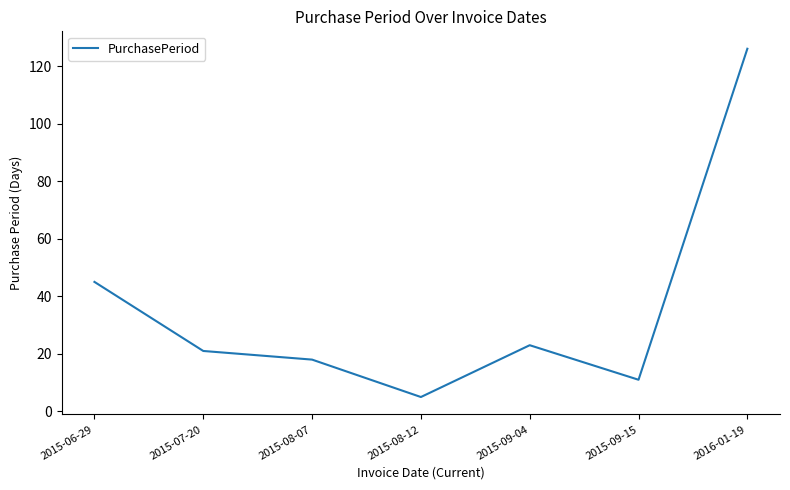

How many values are below 21?

3